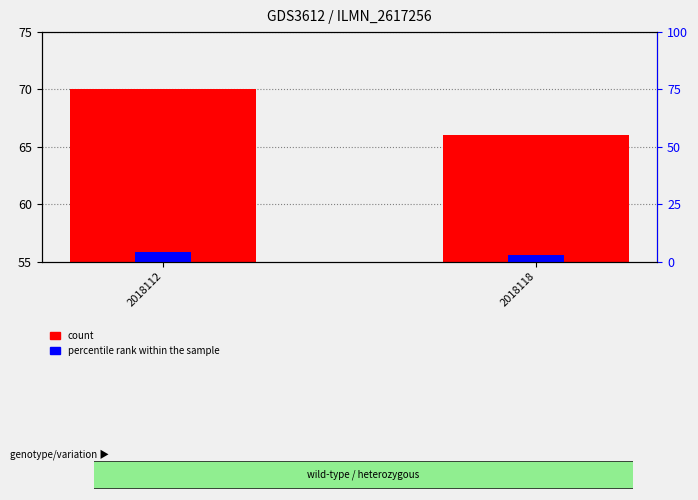

Between 2018118 and 2018112, which is larger?

2018112